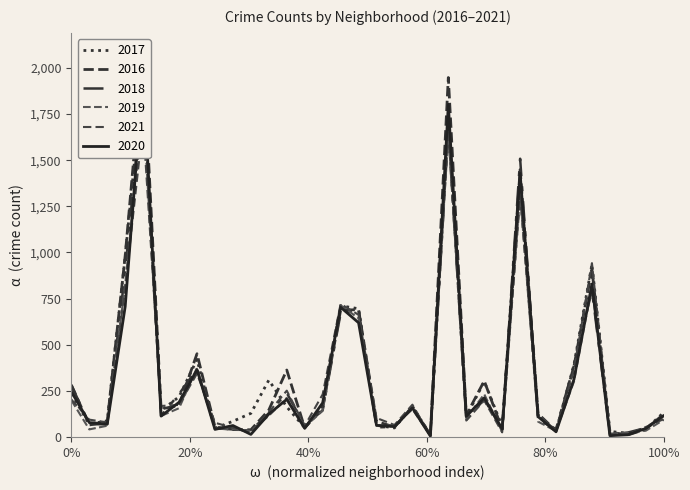

How many intersections are there between 2020 and 2018?

16